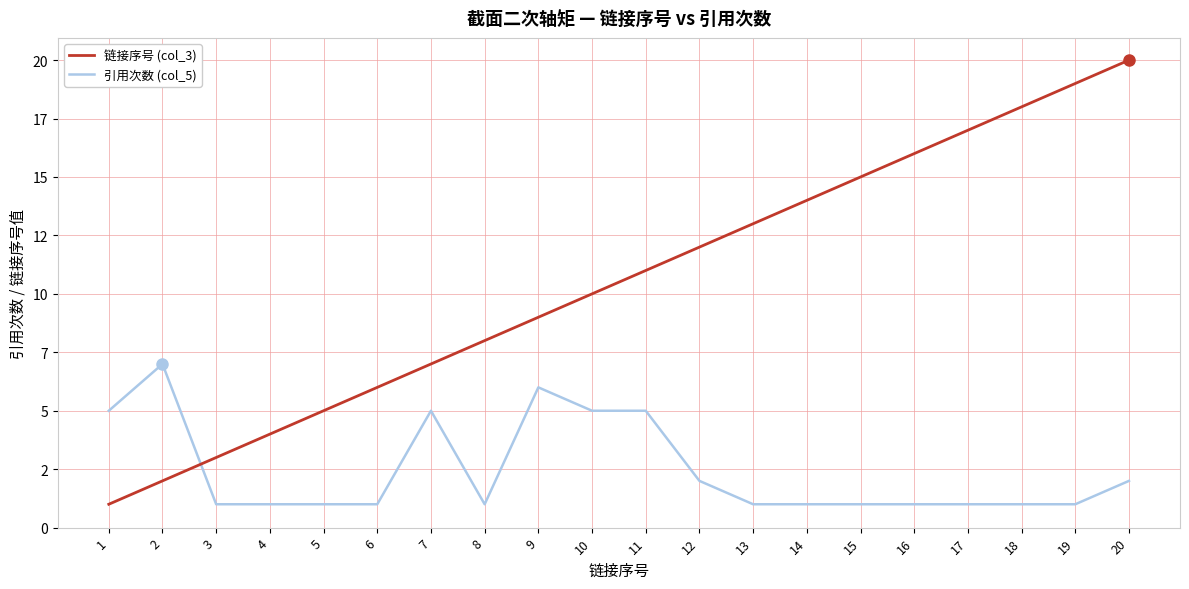

What is the spread (max minus min) of values at 18?

17